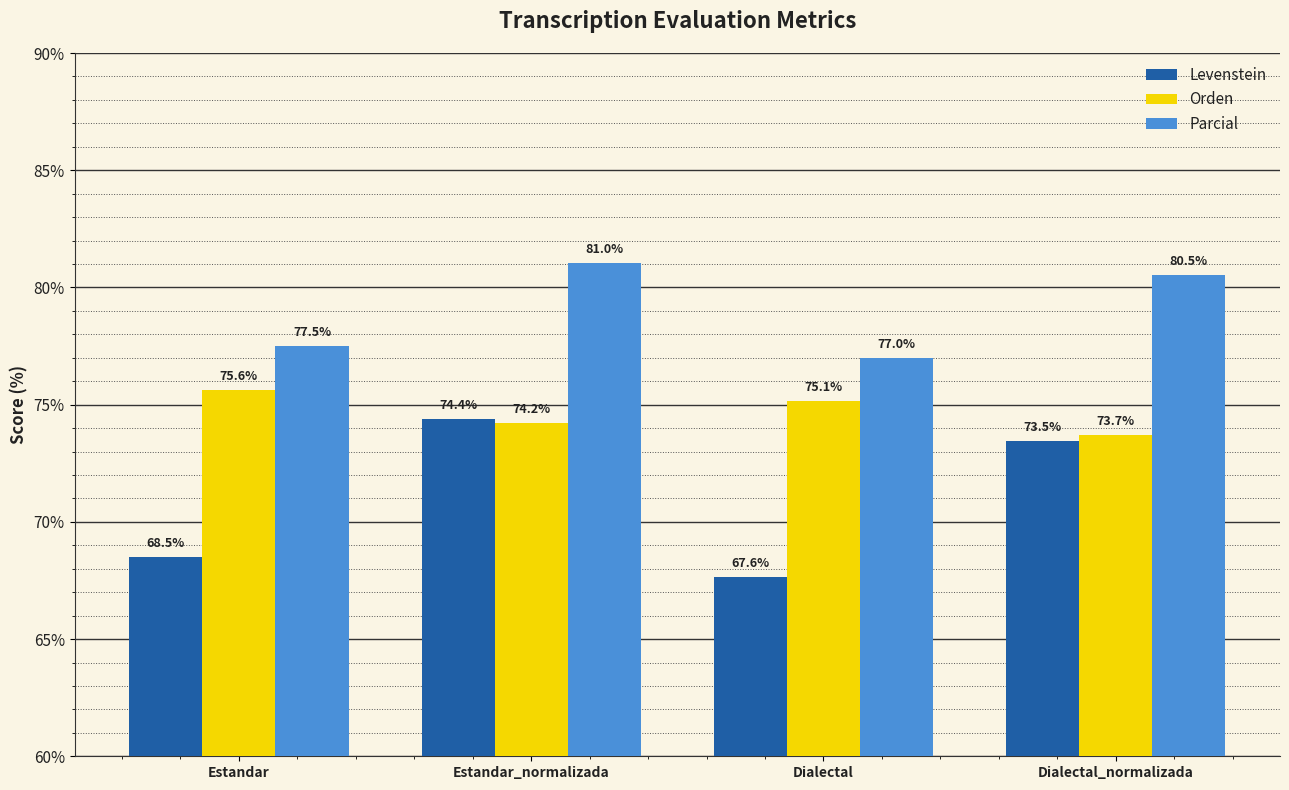

What are all the series names shown in the legend?

Levenstein, Orden, Parcial